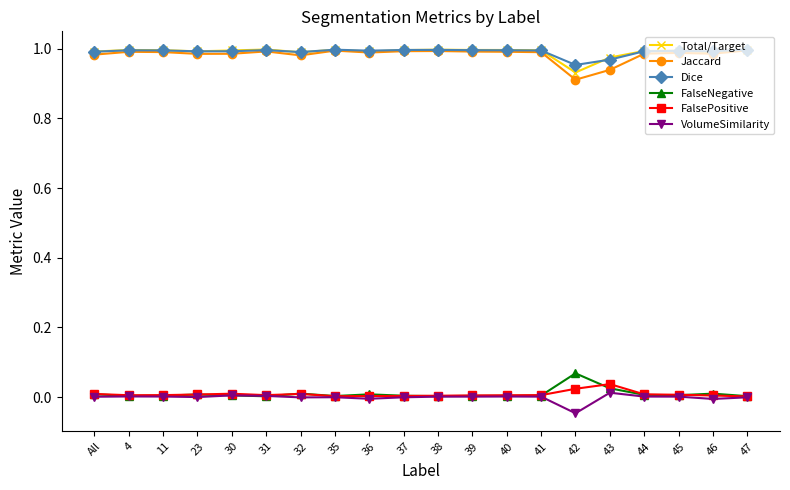

Is the value of FalsePositive at 31 greater than the value of Dice at 45?

No